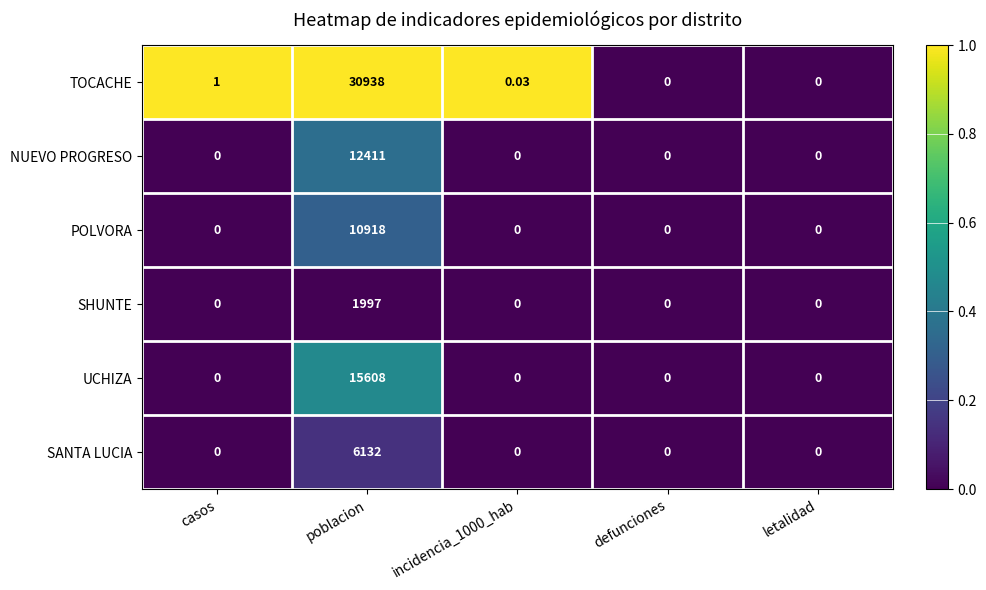

At which category is the sum across all series the highest?

poblacion